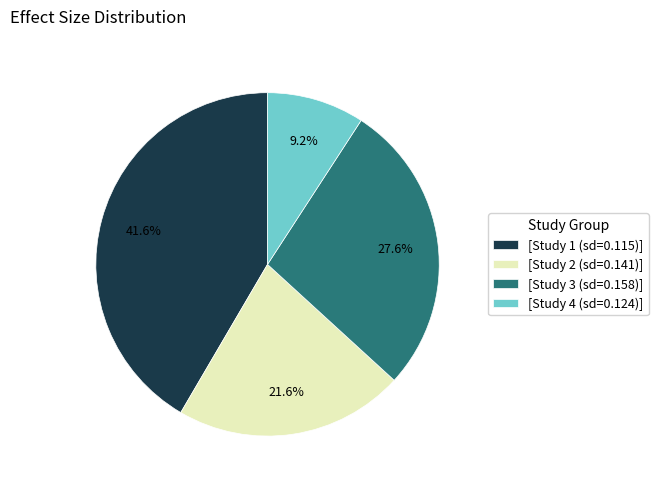

To the nearest percent, what is the difference between the largest and smallest slice percentages?

32%